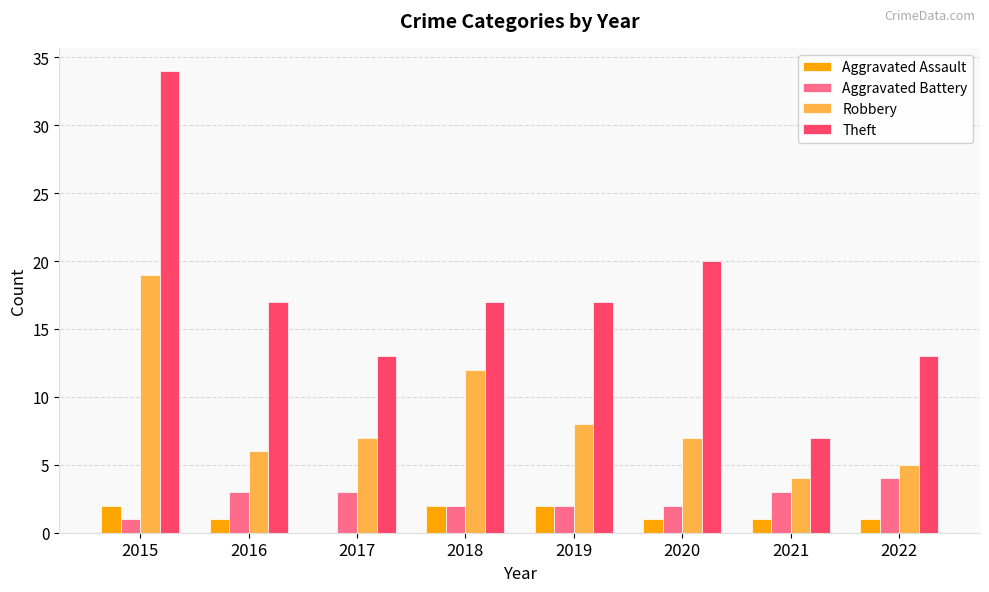

The value of Robbery at 2022 is 8. True or false?

False